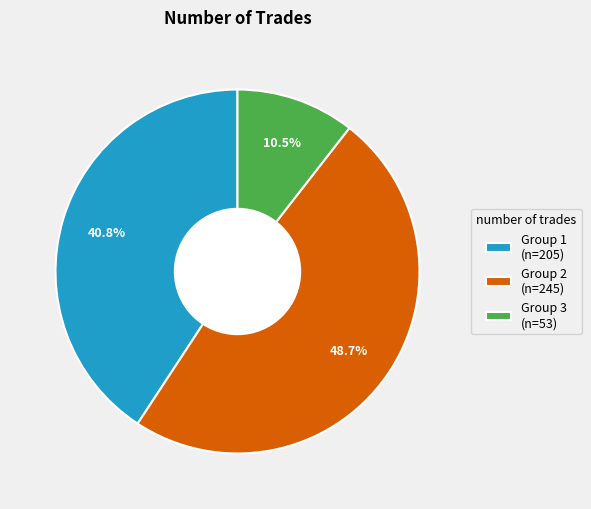

What is the smallest slice in the pie chart?

Group 3 (n=53)